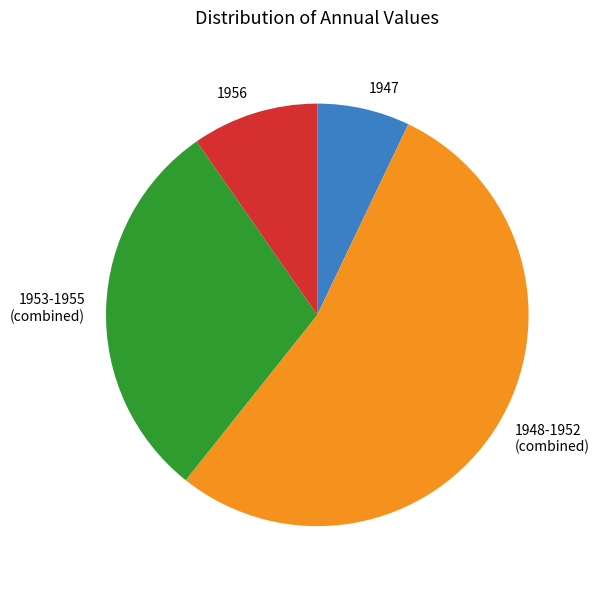

How many slices are in this pie chart?

4